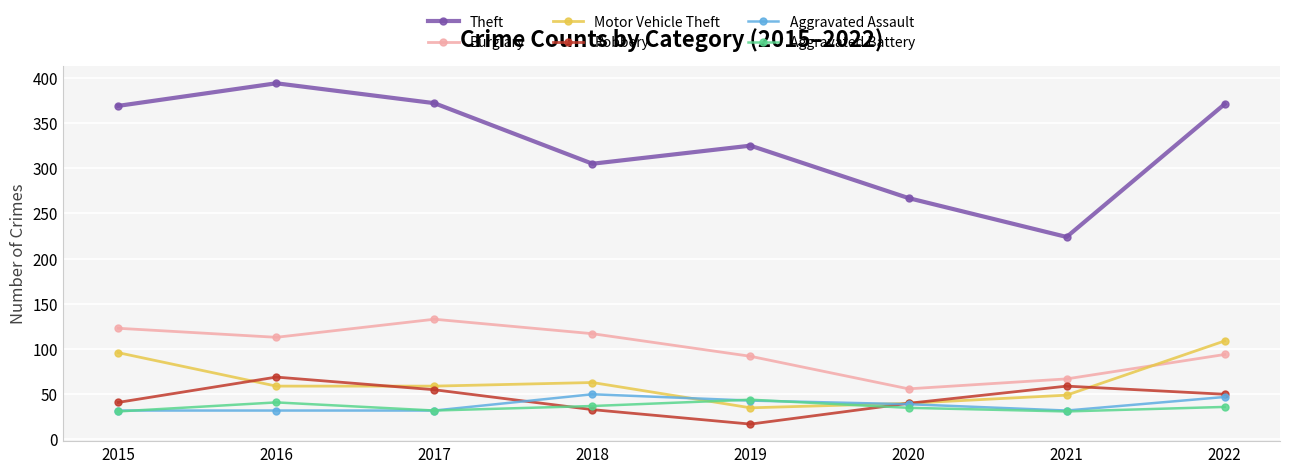

Which series has the largest range (max minus min)?

Theft